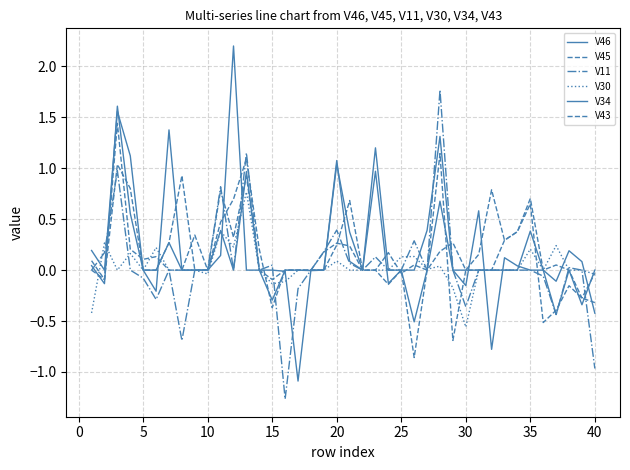

How many series are shown in this chart?

6